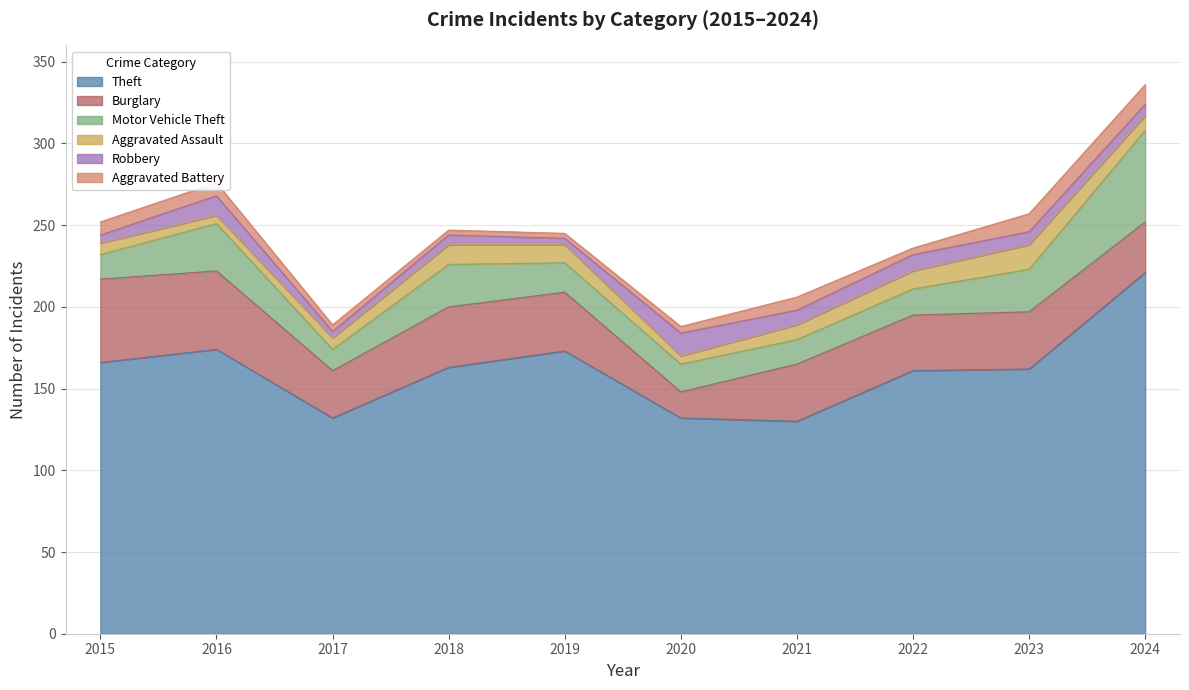

What is the sum of the Aggravated Assault values at 2021 and 2016?

14